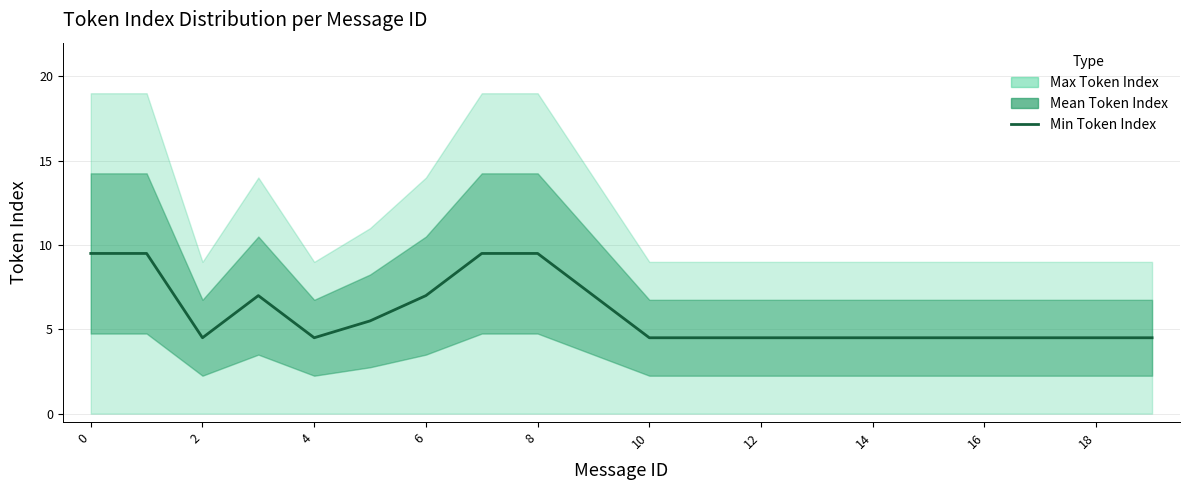

What is the average value?

5.9